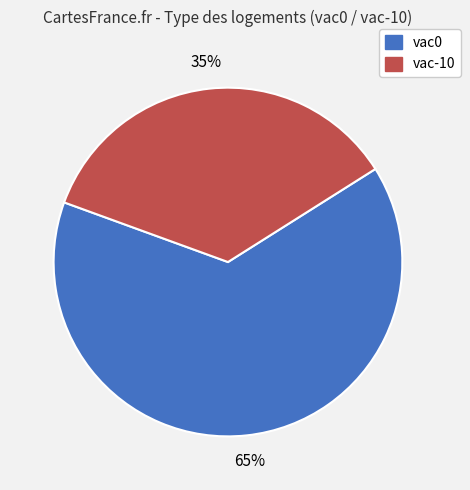

Which category has the smallest portion of the pie?

vac-10